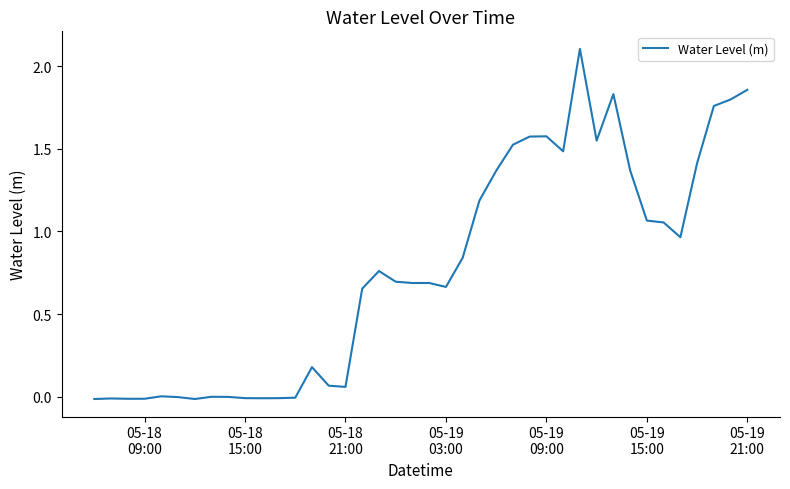

What is the difference between the maximum and minimum values?

2.1